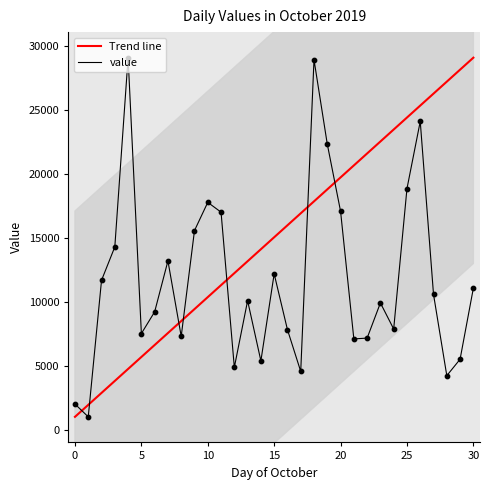

Which series has the largest Y range (max minus min)?

Trend line